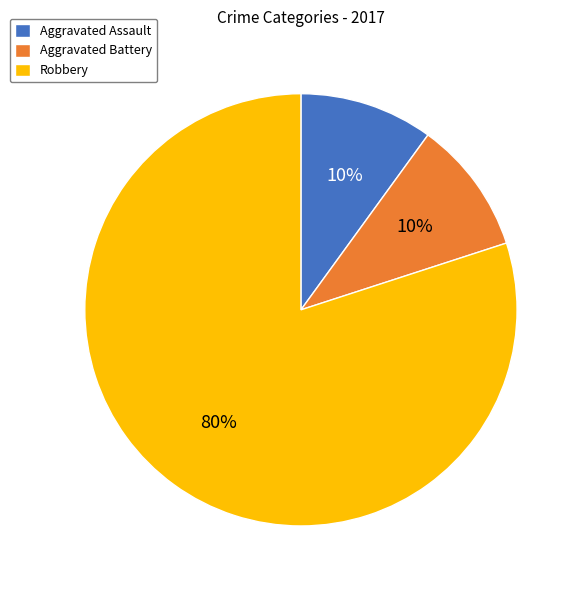

Does any single category account for the majority?

Yes